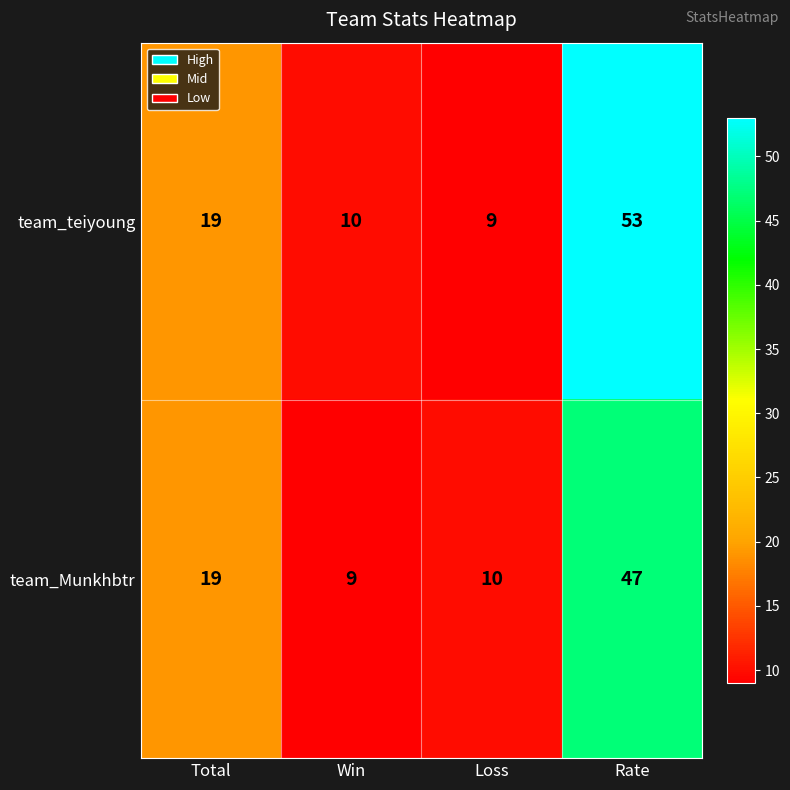

Rank the categories by team_teiyoung value from lowest to highest.

Loss, Win, Total, Rate